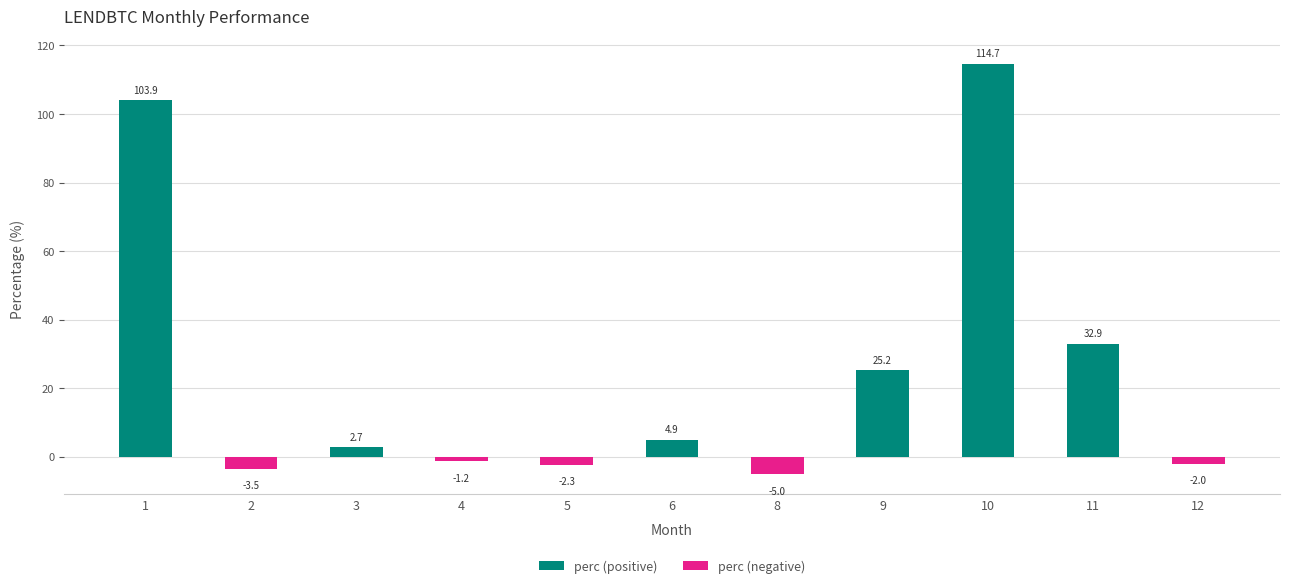

What is the difference between the second highest and minimum values in the perc (positive) series?

103.9